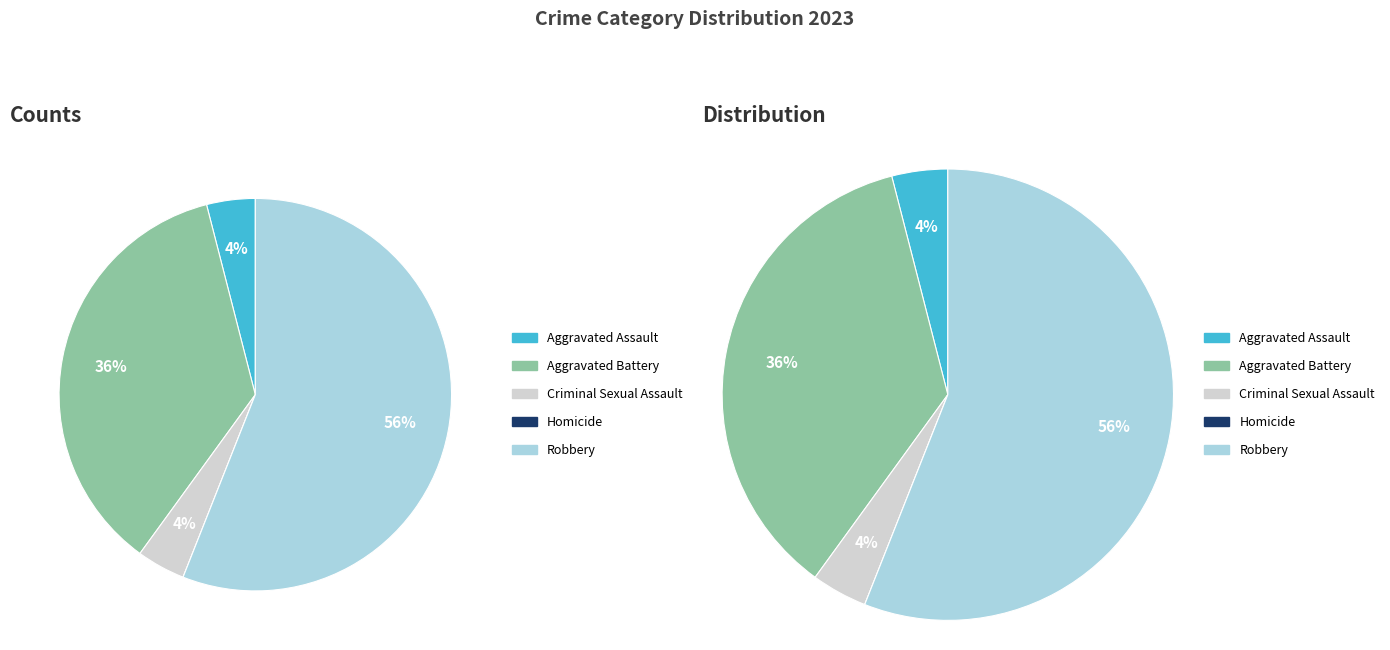

The Criminal Sexual Assault slice represents 1% of the pie. True or false?

False